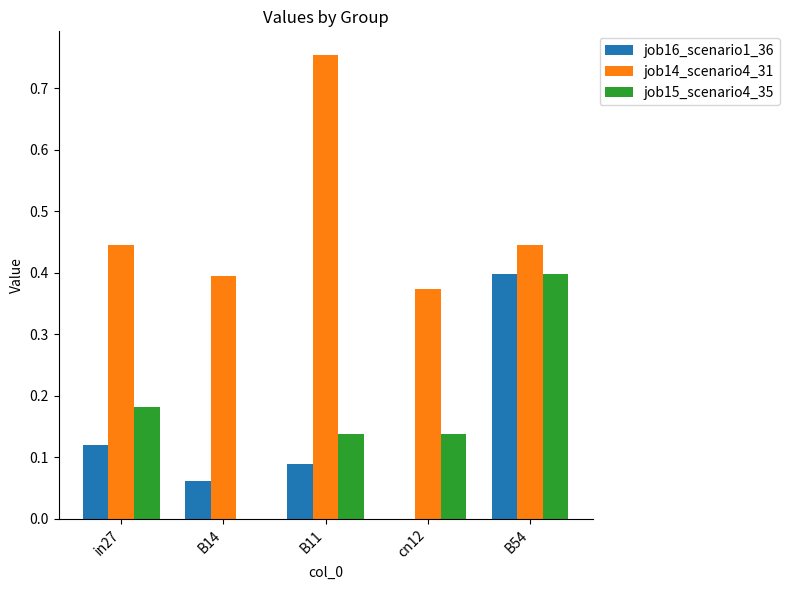

Is the value of job16_scenario1_36 at B11 greater than the value of job15_scenario4_35 at B14?

Yes